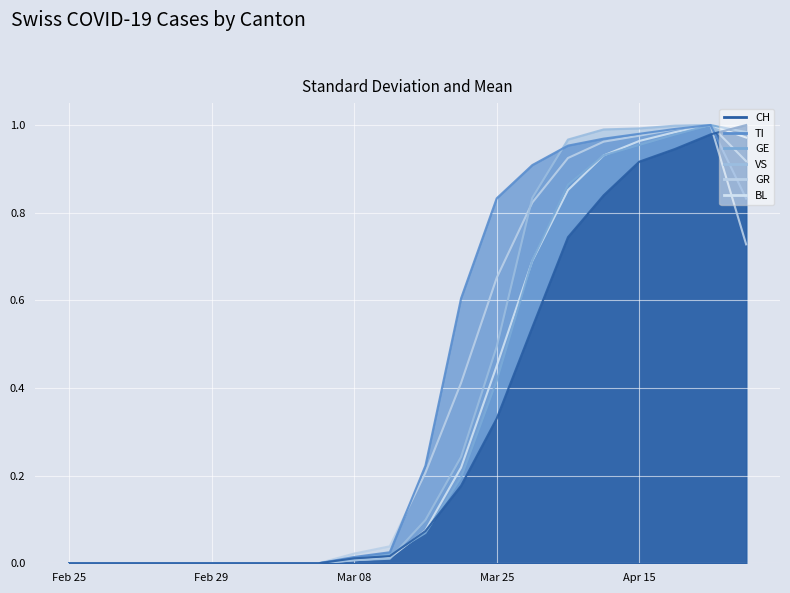

Reading left to right, what are all the values shown in this chart?

CH: 0.0	0.0	0.0	0.0	0.0	0.0	0.0	0.0	0.0	0.0	0.1	0.2	0.3	0.5	0.7	0.8	0.9	0.9	1.0	1.0
TI: 0.0	0.0	0.0	0.0	0.0	0.0	0.0	0.0	0.0	0.0	0.2	0.6	0.8	0.9	1.0	1.0	1.0	1.0	1.0	0.8
GR: 0.0	0.0	0.0	0.0	0.0	0.0	0.0	0.0	0.0	0.0	0.2	0.4	0.7	0.8	0.9	1.0	1.0	1.0	1.0	0.7
VS: 0.0	0.0	0.0	0.0	0.0	0.0	0.0	0.0	0.0	0.0	0.1	0.2	0.5	0.8	1.0	1.0	1.0	1.0	1.0	0.9
GE: 0.0	0.0	0.0	0.0	0.0	0.0	0.0	0.0	0.0	0.0	0.1	0.2	0.4	0.7	0.9	0.9	1.0	1.0	1.0	1.0
BL: 0.0	0.0	0.0	0.0	0.0	0.0	0.0	0.0	0.0	0.0	0.1	0.2	0.5	0.7	0.9	0.9	1.0	1.0	1.0	1.0